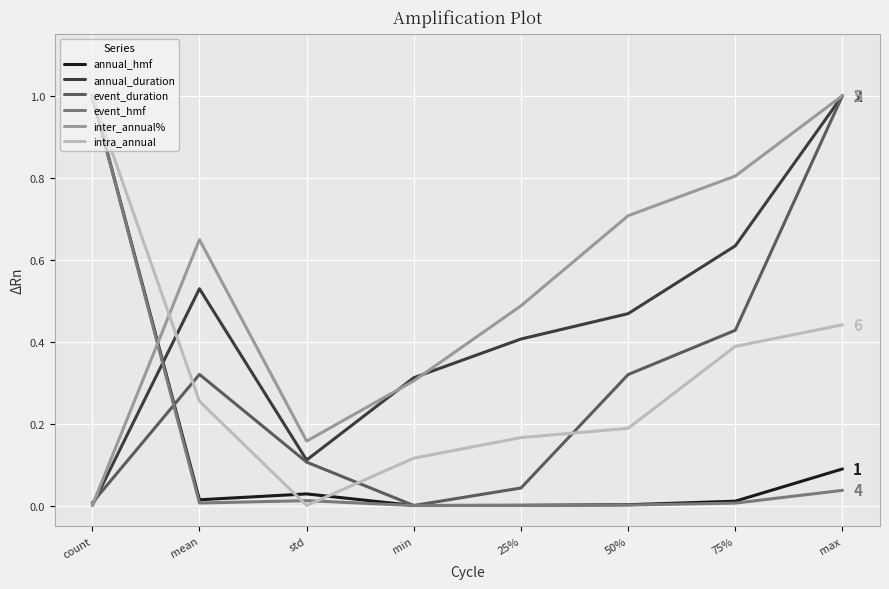

Does the chart display data point markers on the line(s)?

No